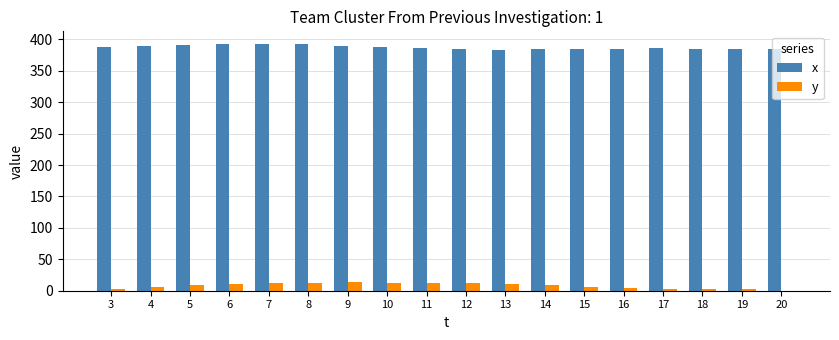

Are the bars horizontal?

No